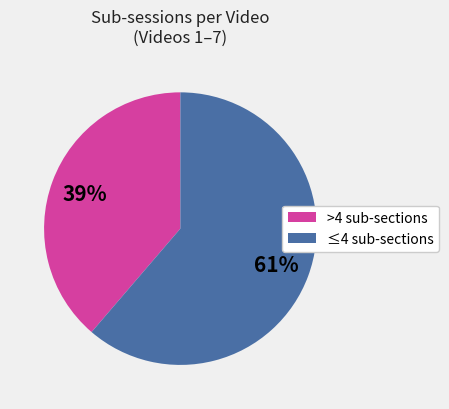

To the nearest percent, what is the average slice percentage?

50%